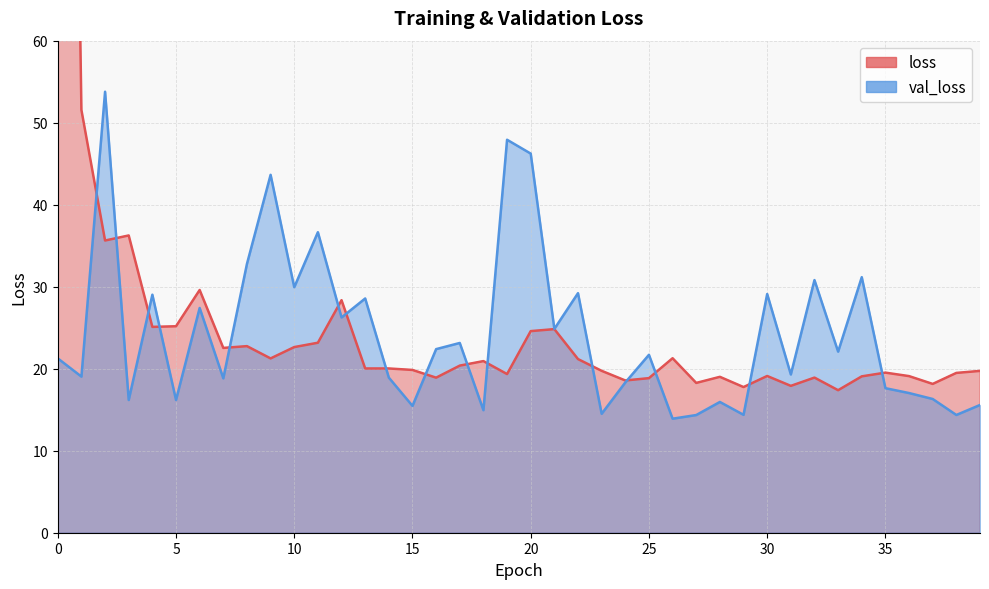

Between 28 and 21, which is larger?

21